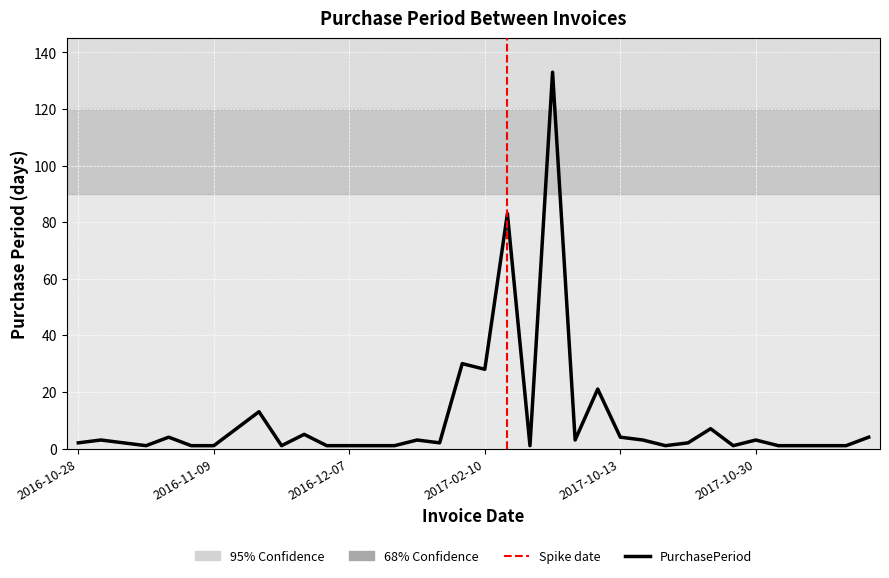

How many values are below 2?

15